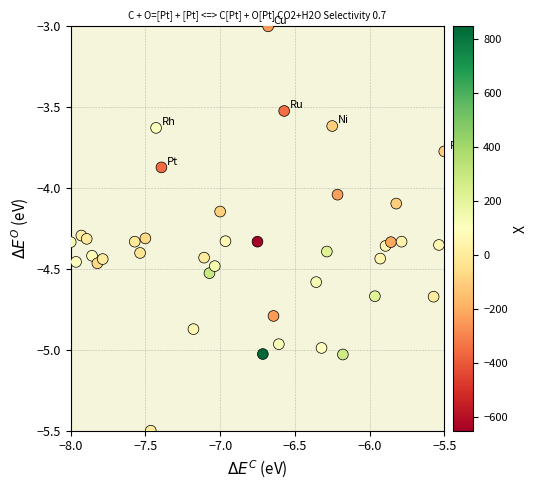

What is the range of X values (max minus min)?

2.5